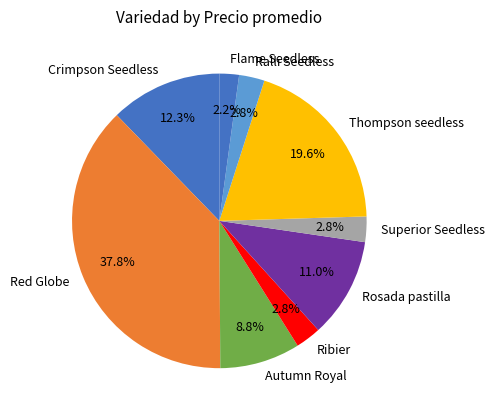

What percentage do Autumn Royal and Ralli Seedless together represent?

11.6%